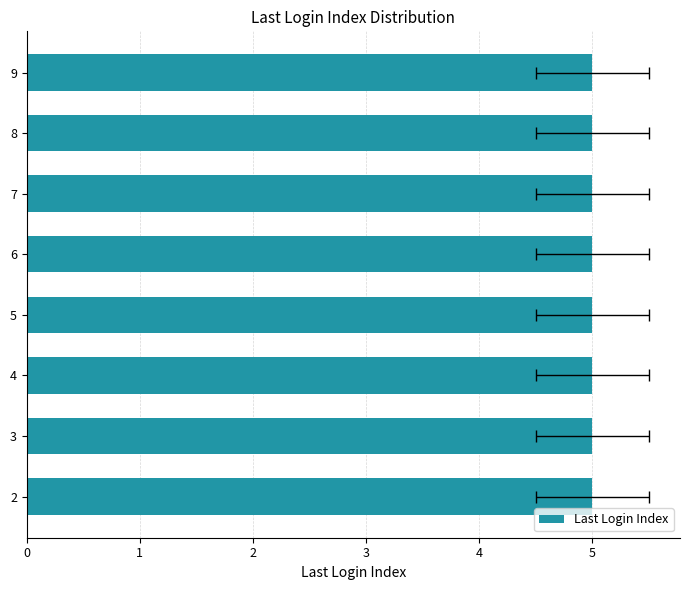

Does the chart contain stacked bars?

No